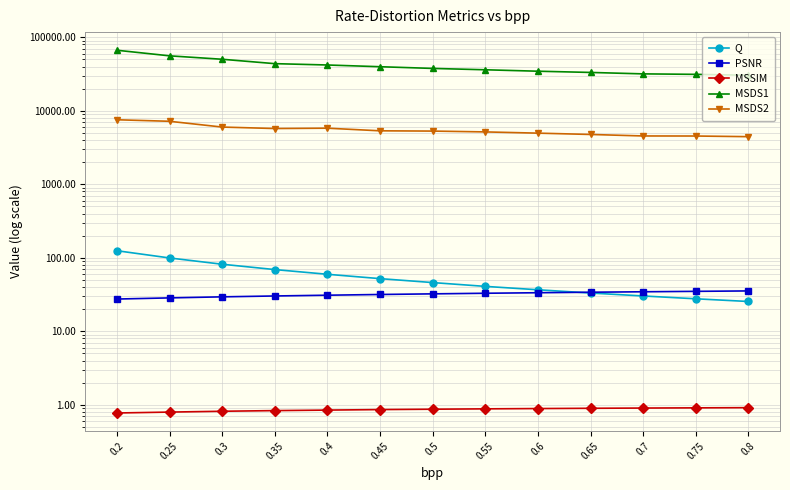

List the labels in order of MSSIM value, smallest first.

0.2, 0.25, 0.3, 0.35, 0.4, 0.45, 0.5, 0.55, 0.6, 0.65, 0.7, 0.75, 0.8